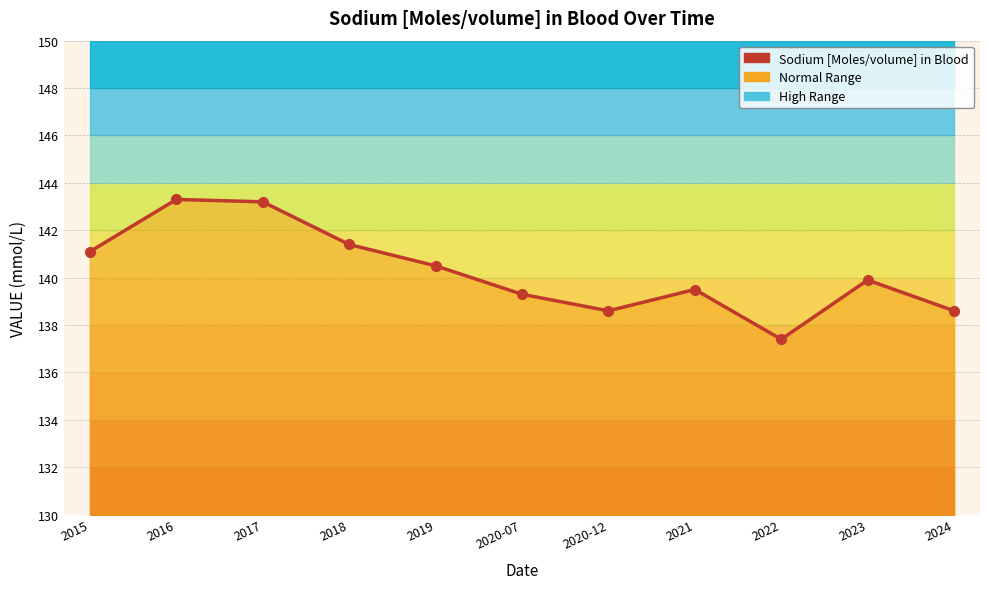

Reading right to left, extract all data points from this chart.

138.6	139.9	137.4	139.5	138.6	139.3	140.5	141.4	143.2	143.3	141.1